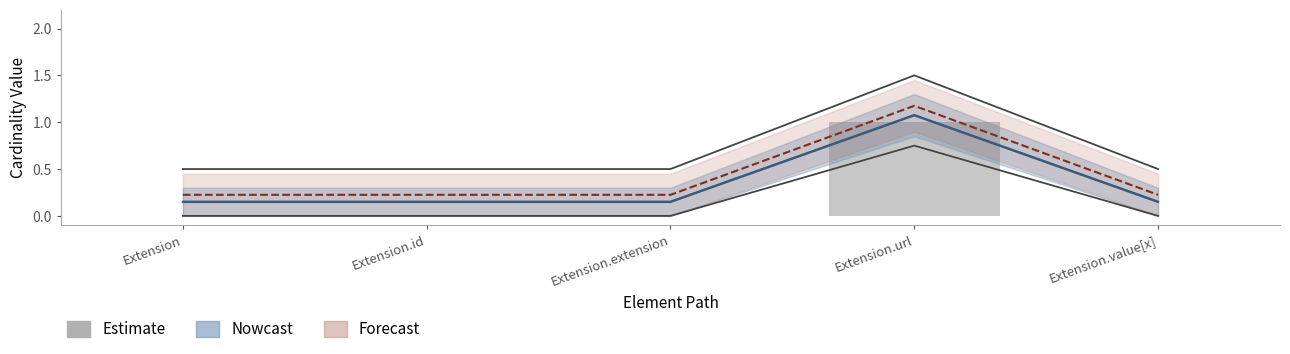

The chart shows a value of 2 at Extension.url. True or false?

False